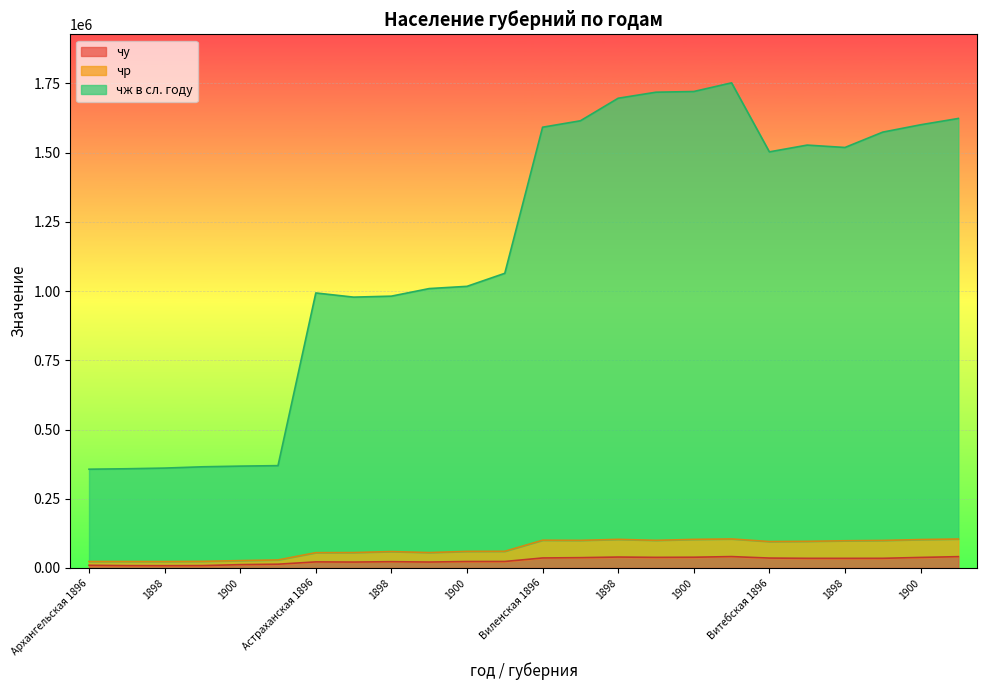

Is it true that чу equals 16138 at 1897?

False